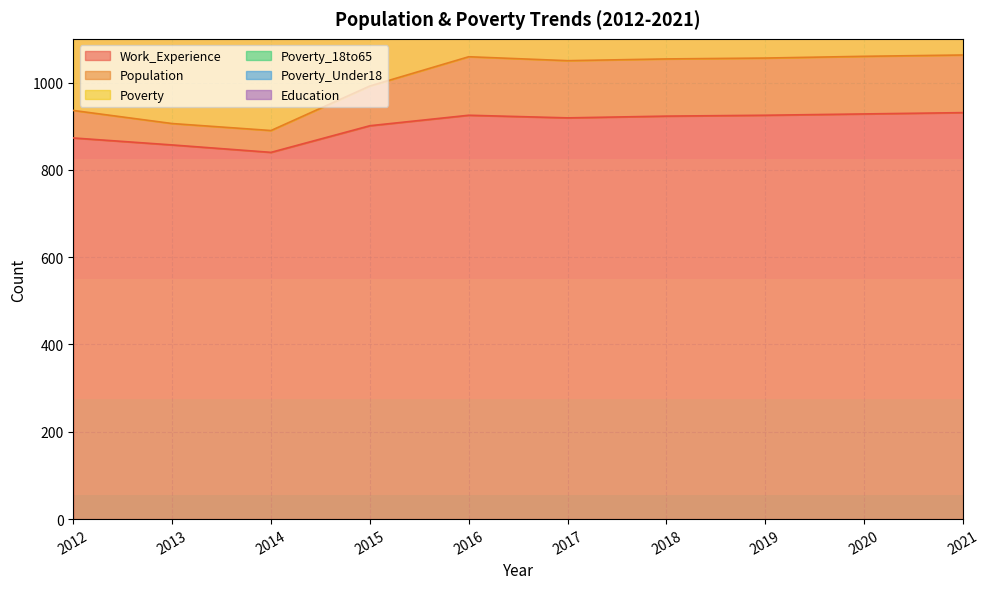

What is the sum of all Poverty_18to65 values?

17164